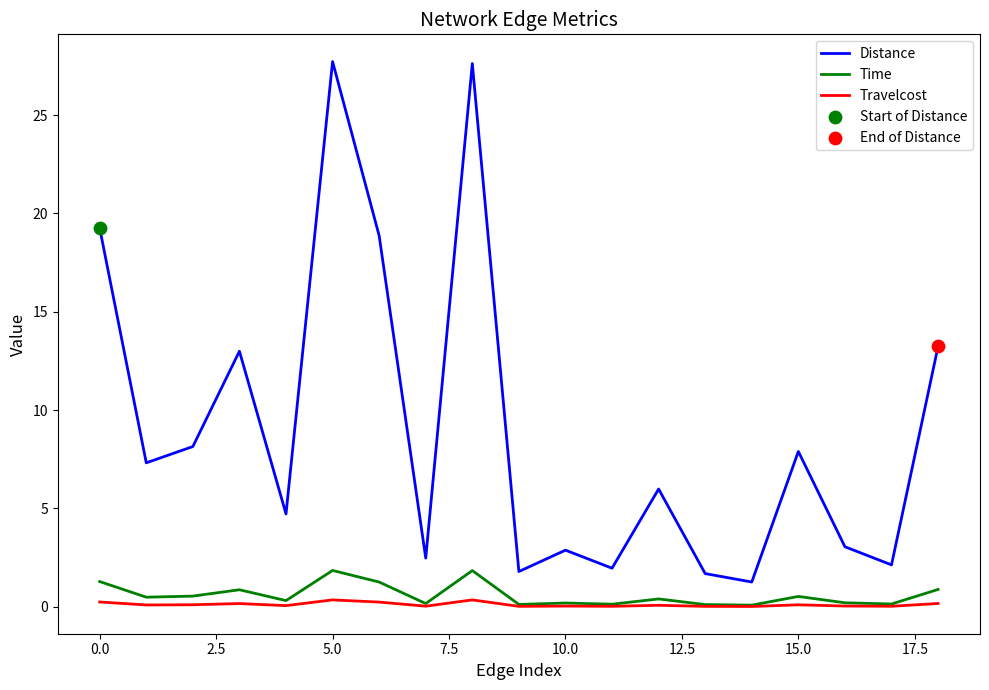

Which series has the largest total across all categories?

Distance